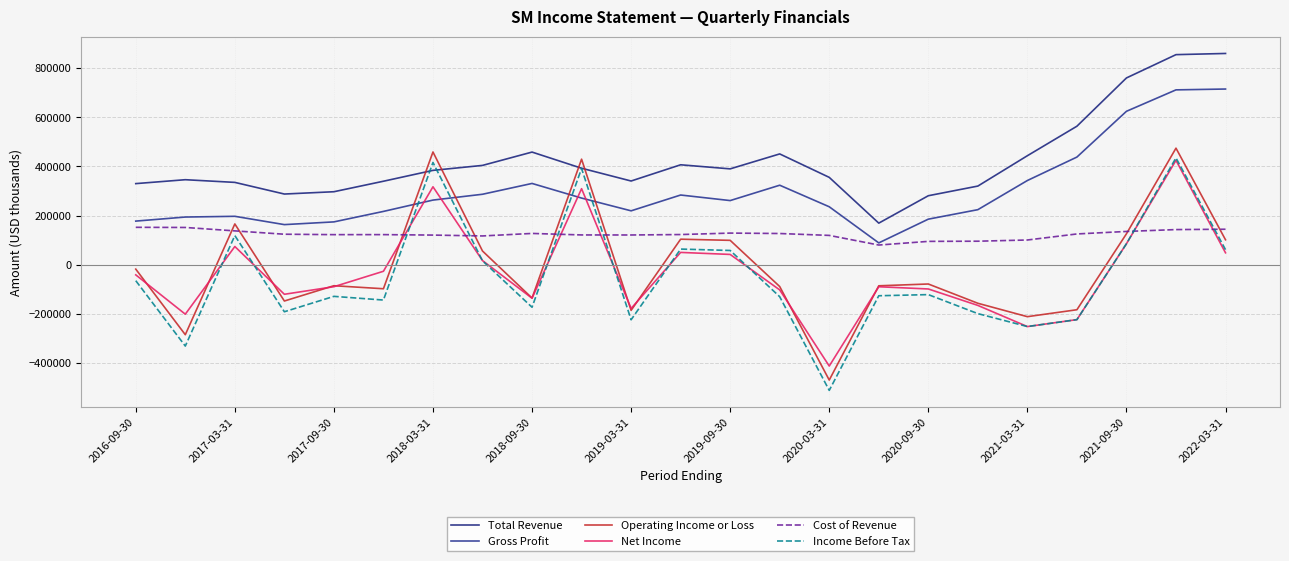

Is this an area chart (filled region under the line)?

No